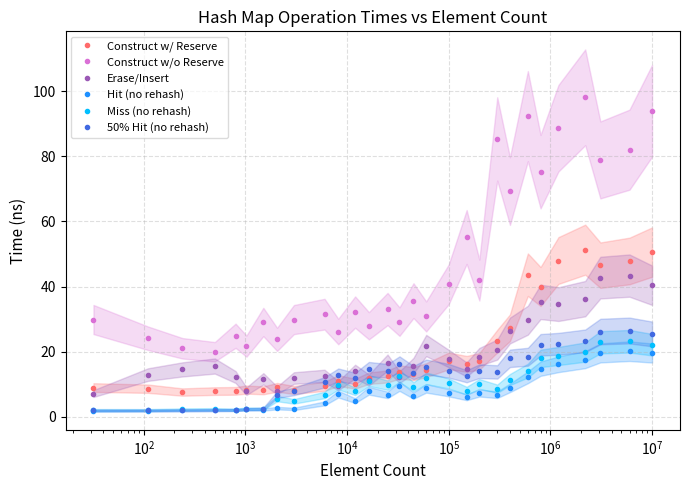

How many values in the Erase/Insert series exceed 15?

15